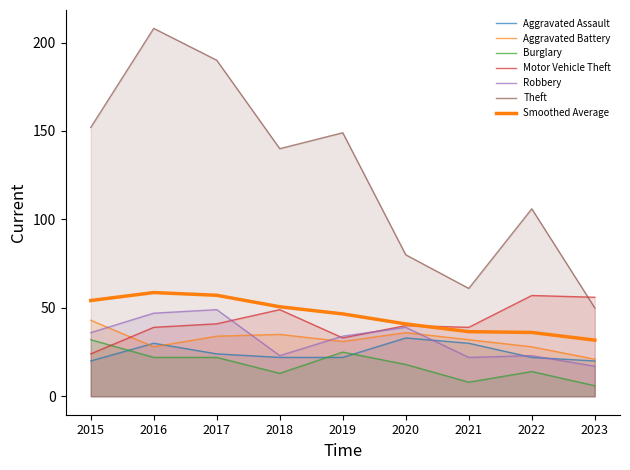

What is the total value across all series at 2021?

192